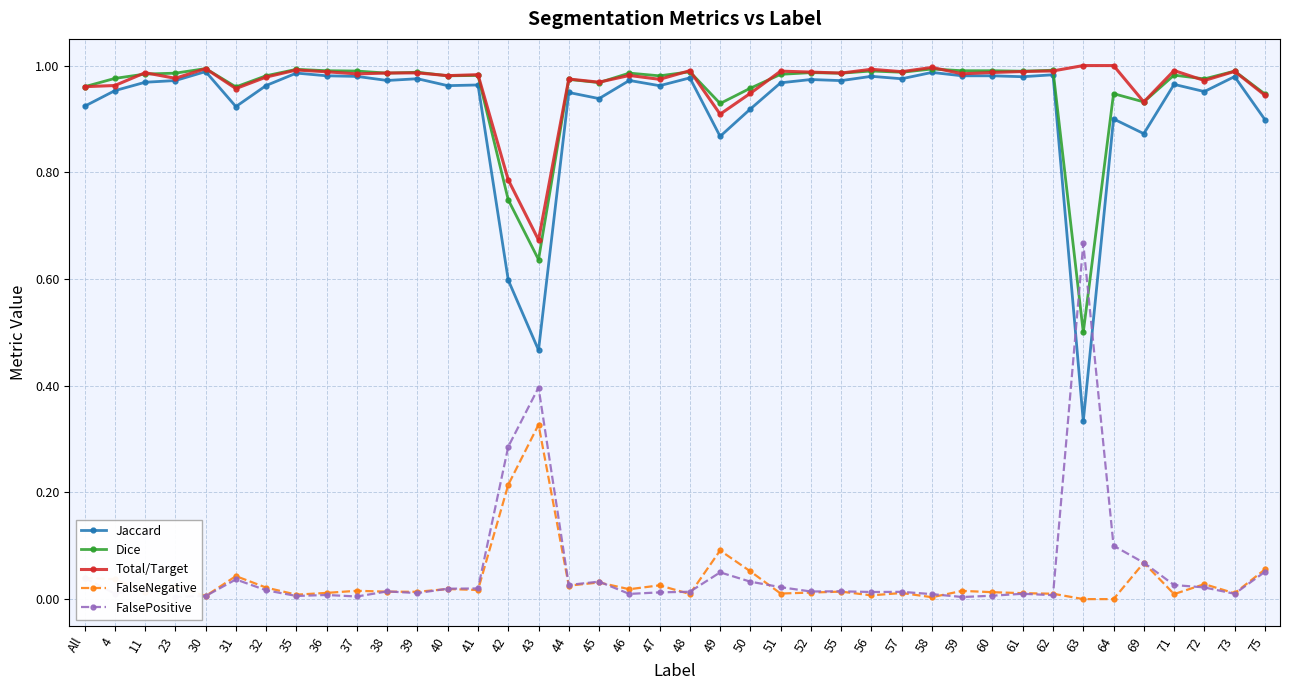

Is it true that Jaccard equals 1.0 at 47?

True